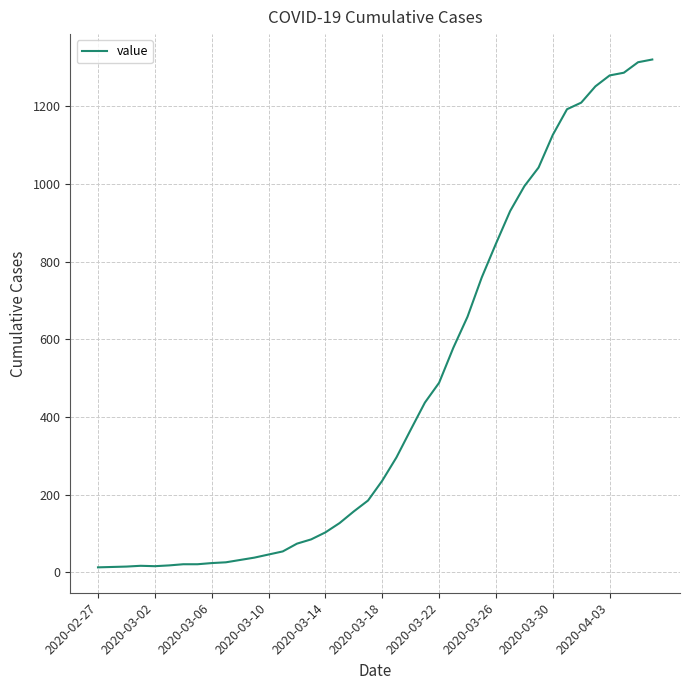

What is the difference between the maximum and minimum values?

1307